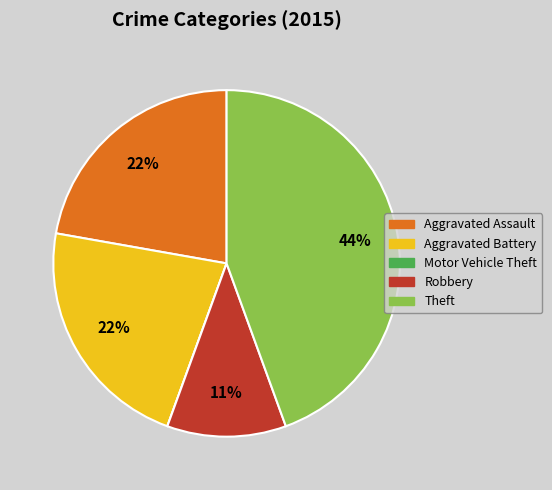

Combined, do Aggravated Battery and Aggravated Assault account for over 50%?

No